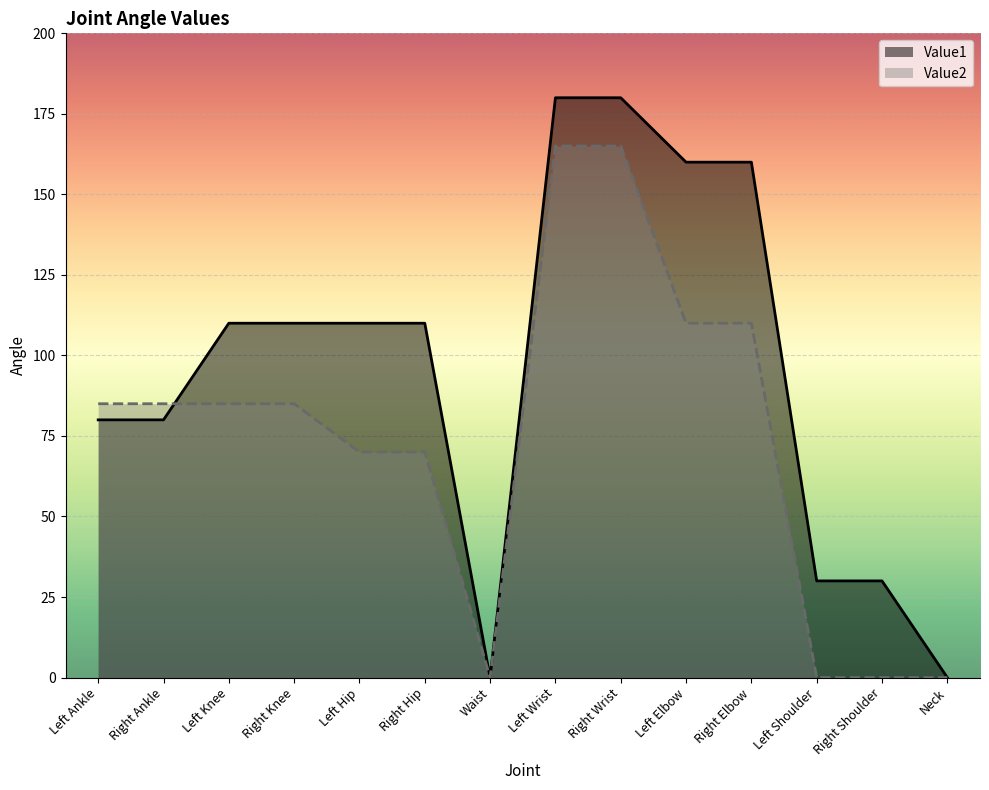

What is the difference between the second highest and minimum values in the Value2 series?

165